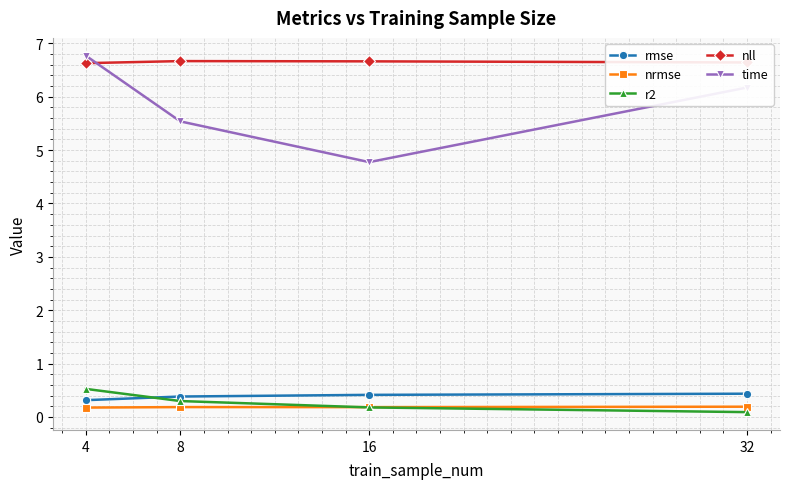

What is the maximum value for r2?

0.5